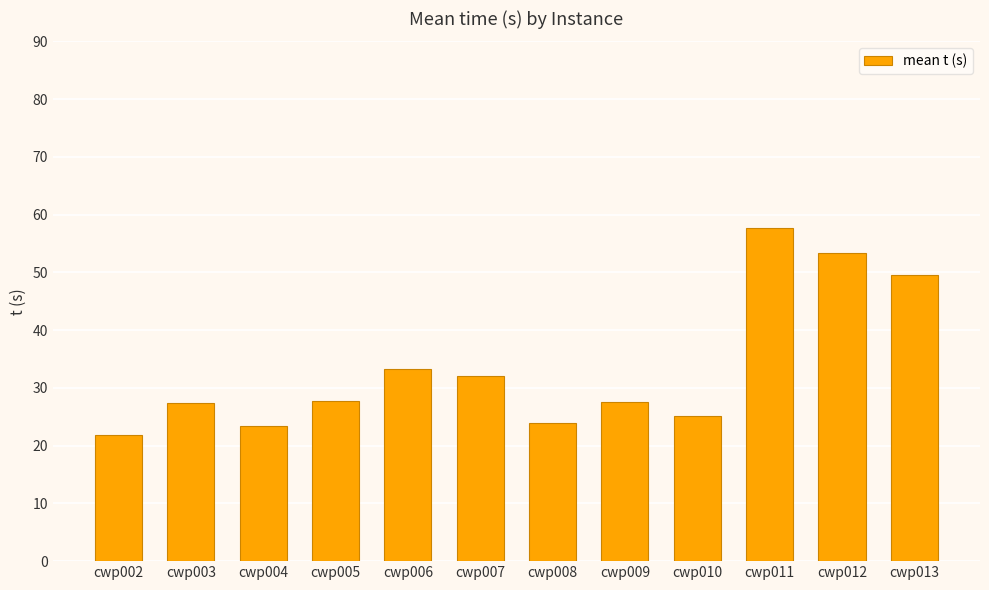

How many bars are there in total?

12